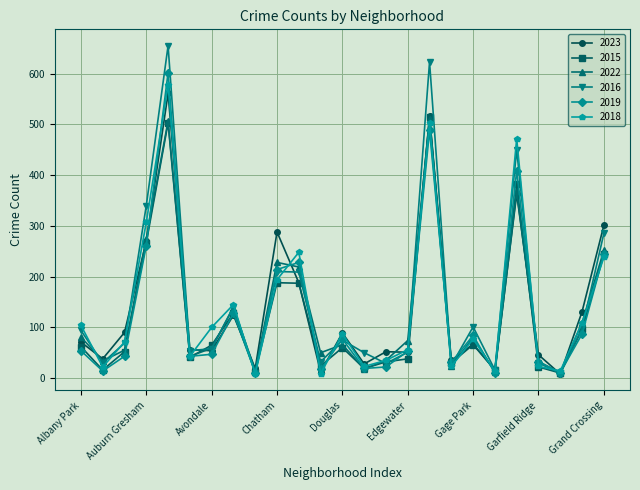

What is the sum of all 2016 values?

3744